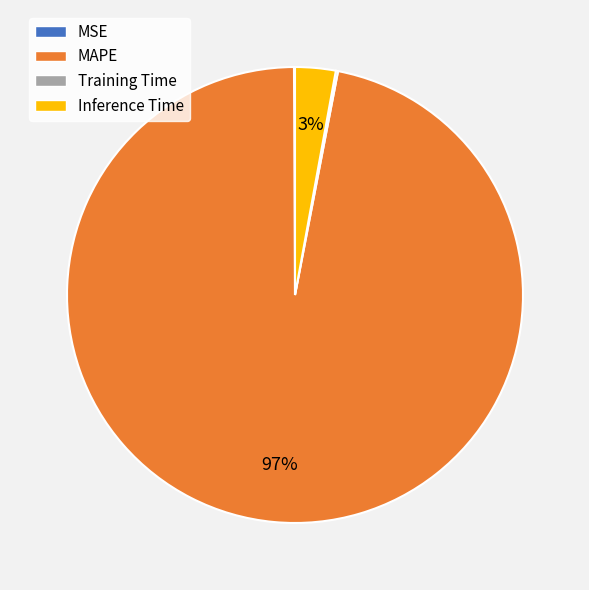

The MAPE slice represents 87% of the pie. True or false?

False